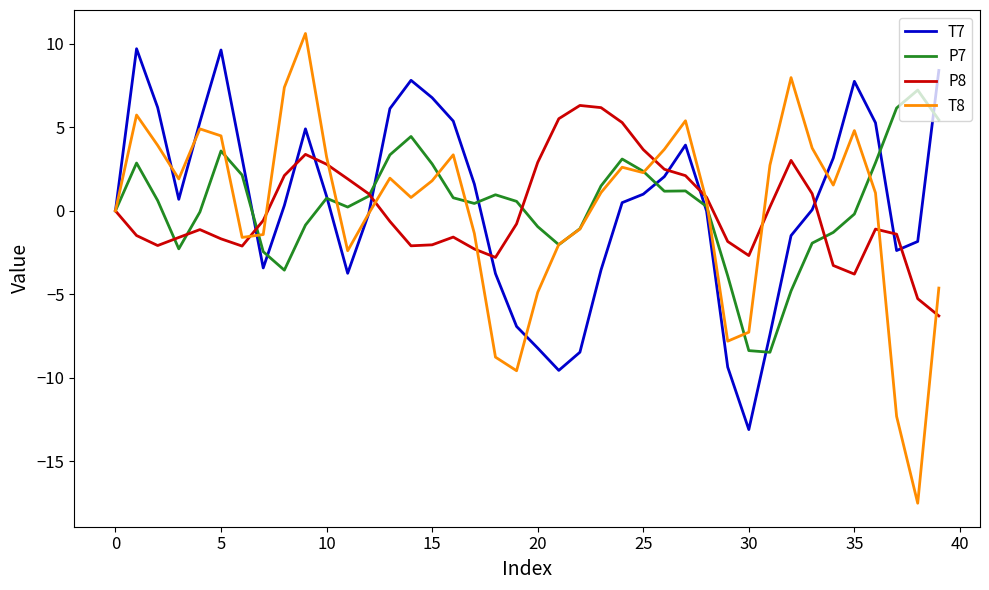

What is the minimum value for T8?

-17.5